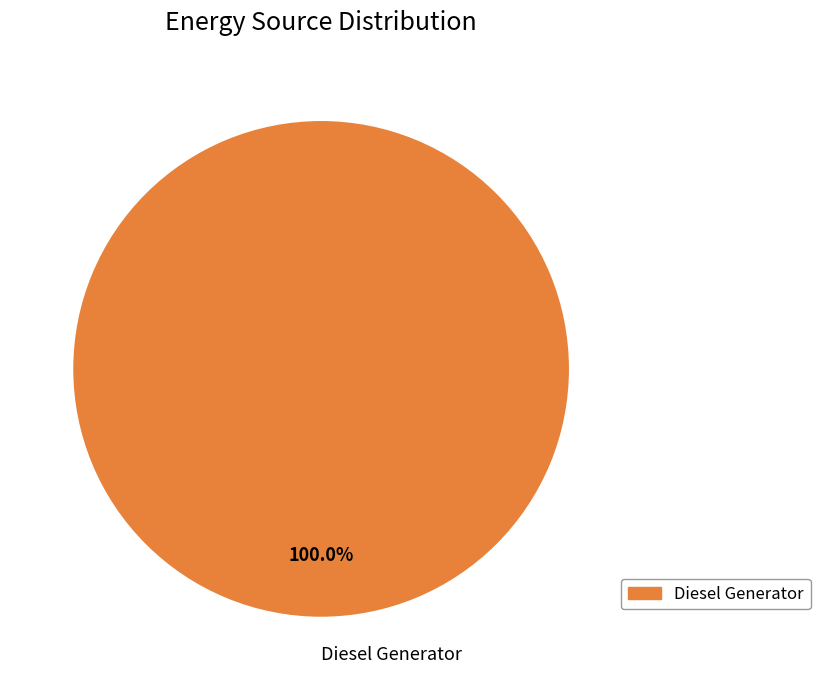

Does any single category account for the majority?

Yes